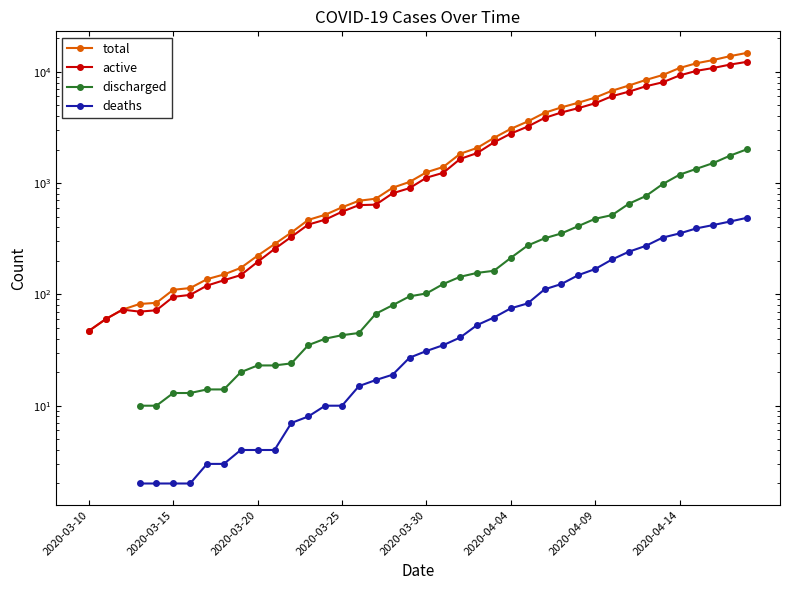

Which series has the widest spread of values?

total